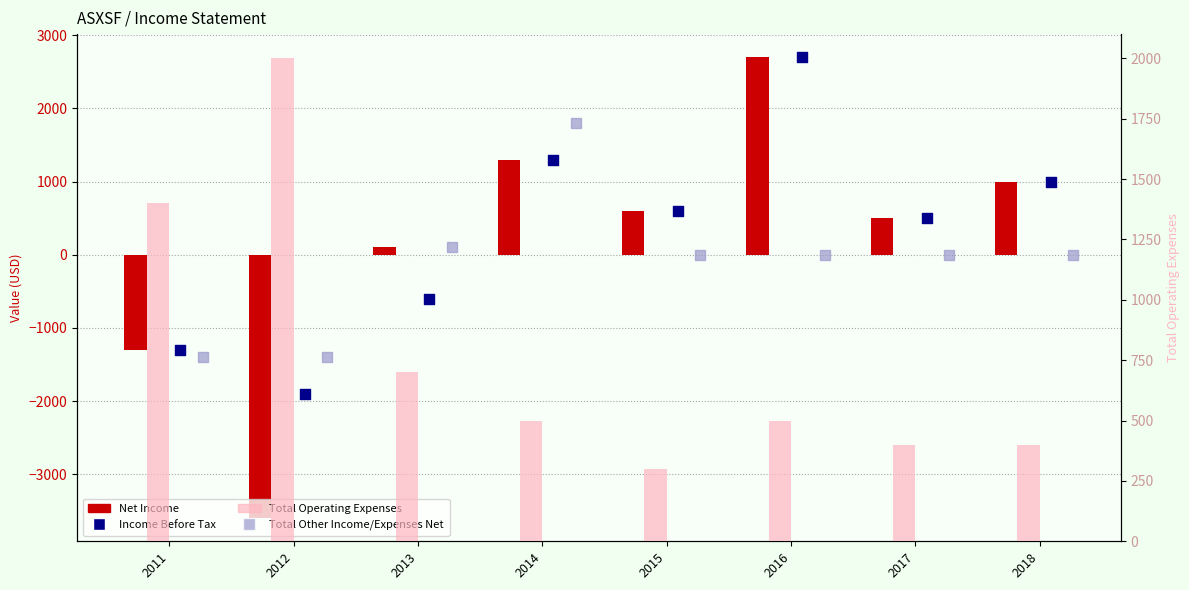

What are all the series names shown in the legend?

Net Income, Income Before Tax, Total Other Income/Expenses Net, Total Operating Expenses